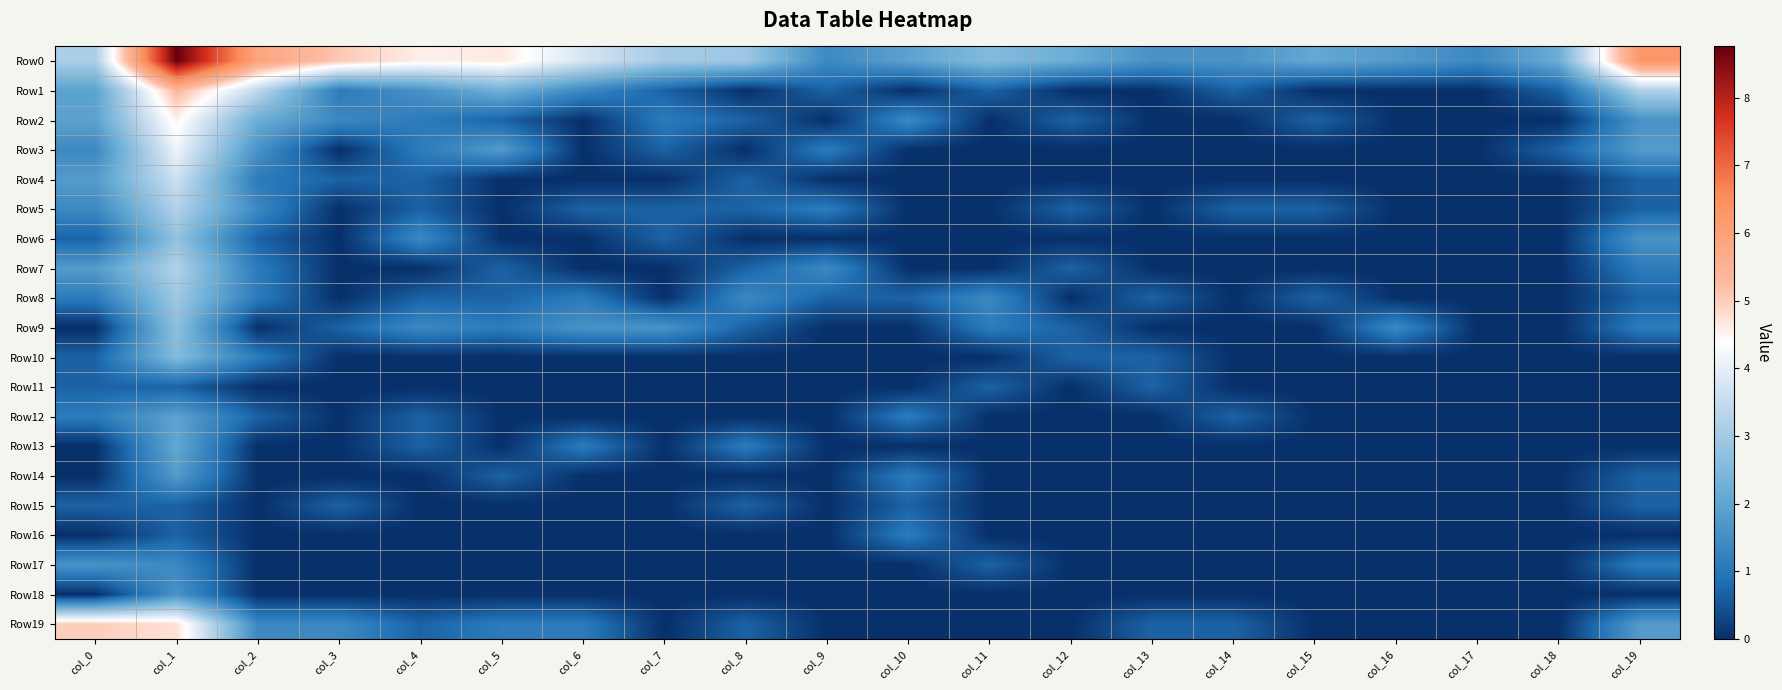

Which series has the largest total across all categories?

Row0